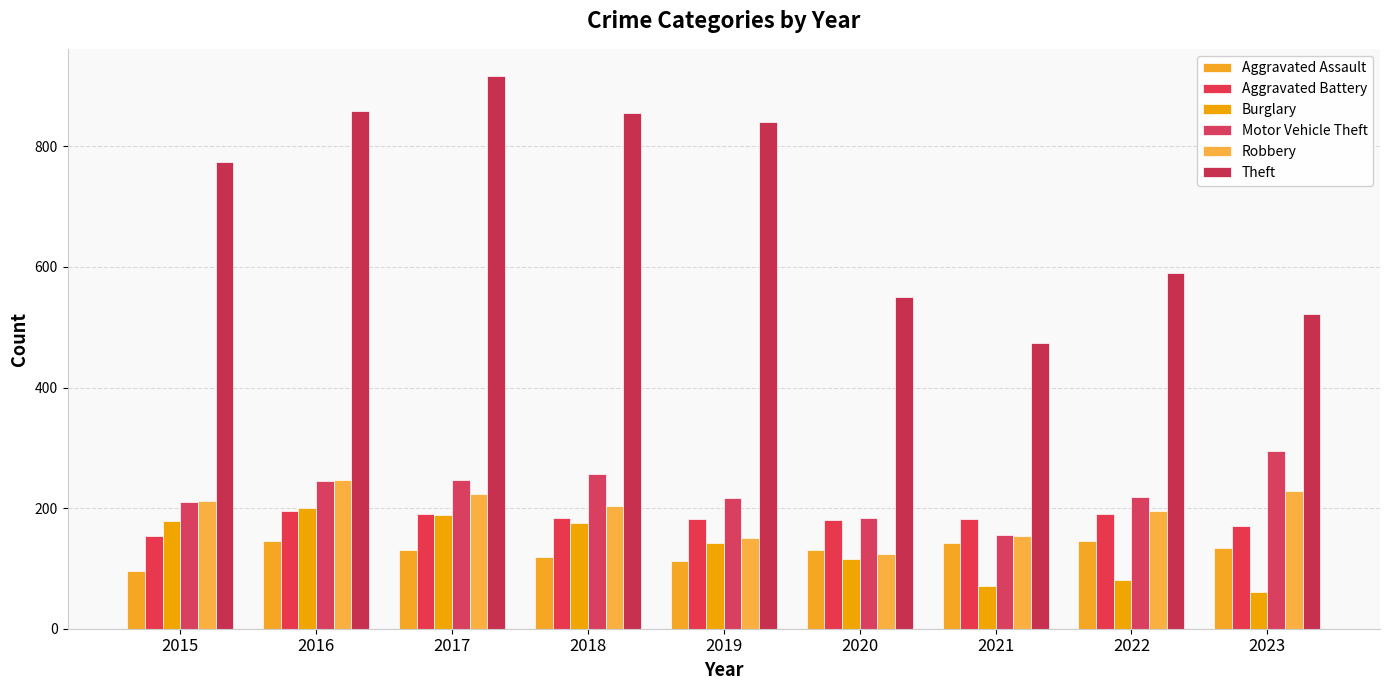

Are the bars grouped side by side (vs. stacked)?

Yes